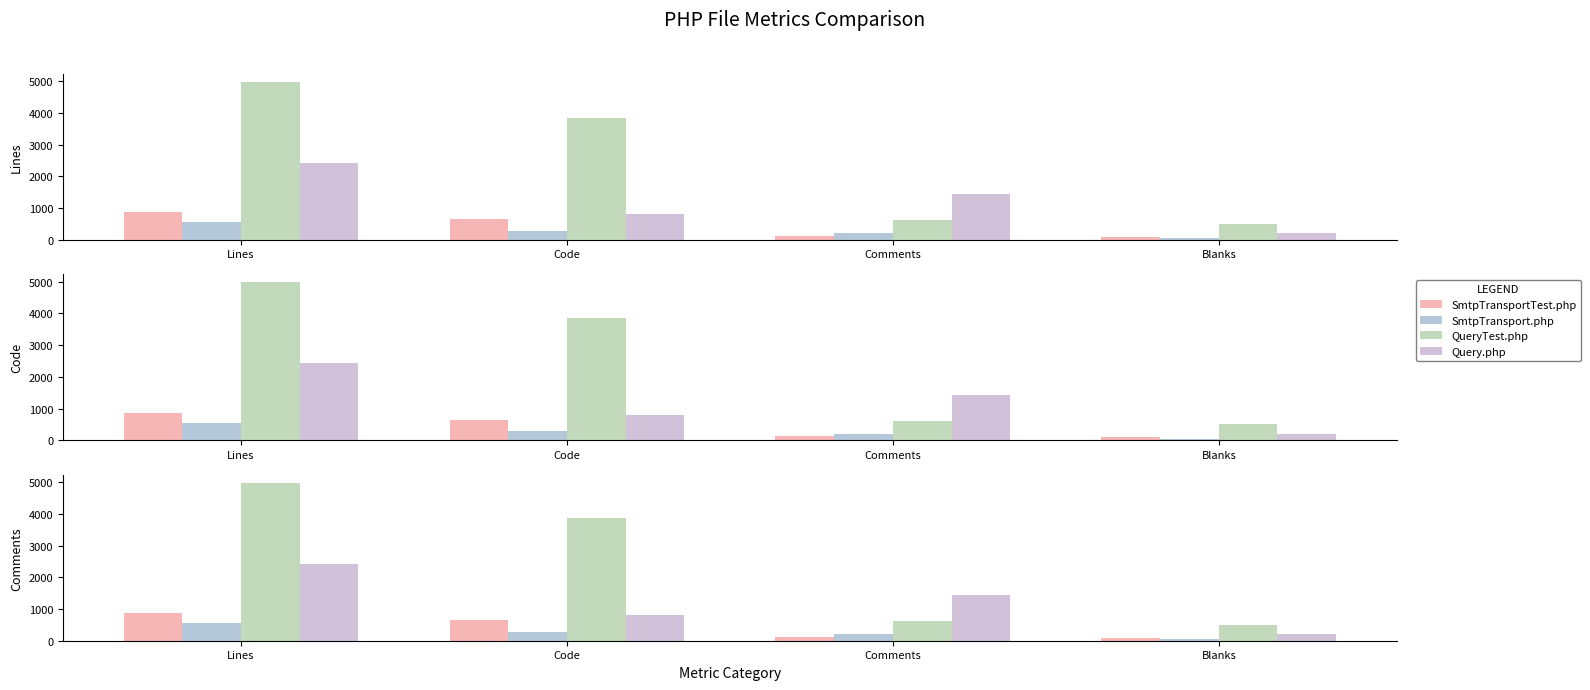

Rank the categories by QueryTest.php value from lowest to highest.

Blanks, Comments, Code, Lines